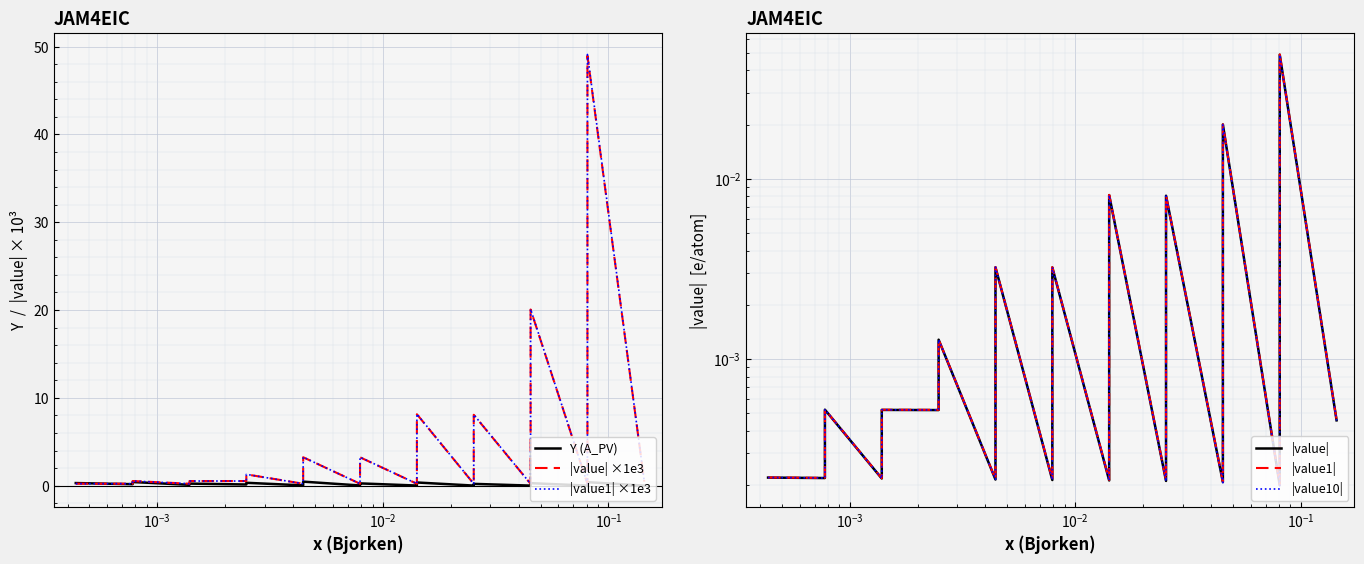

What are all the series names shown in the legend?

Y (A_PV), |value| ×1e3, |value1| ×1e3, |value|, |value1|, |value10|